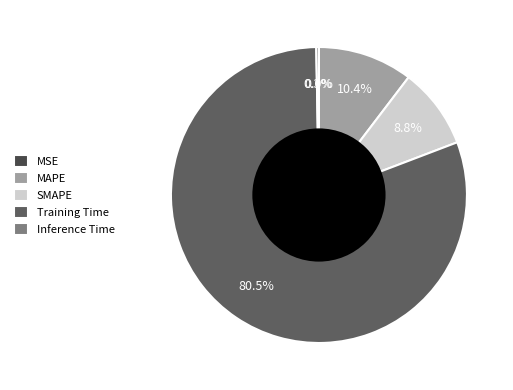

What percentage do MAPE and Training Time together represent?

90.9%